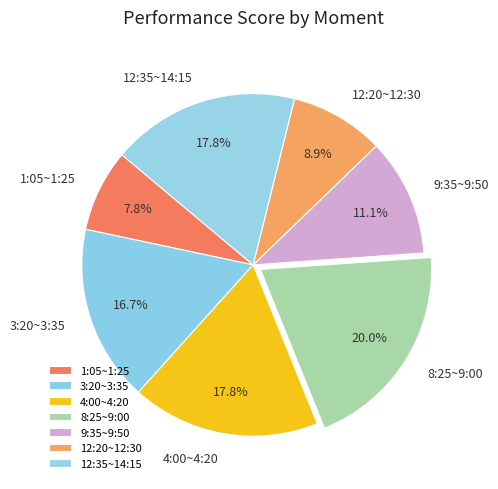

Which slice is the largest?

8:25~9:00